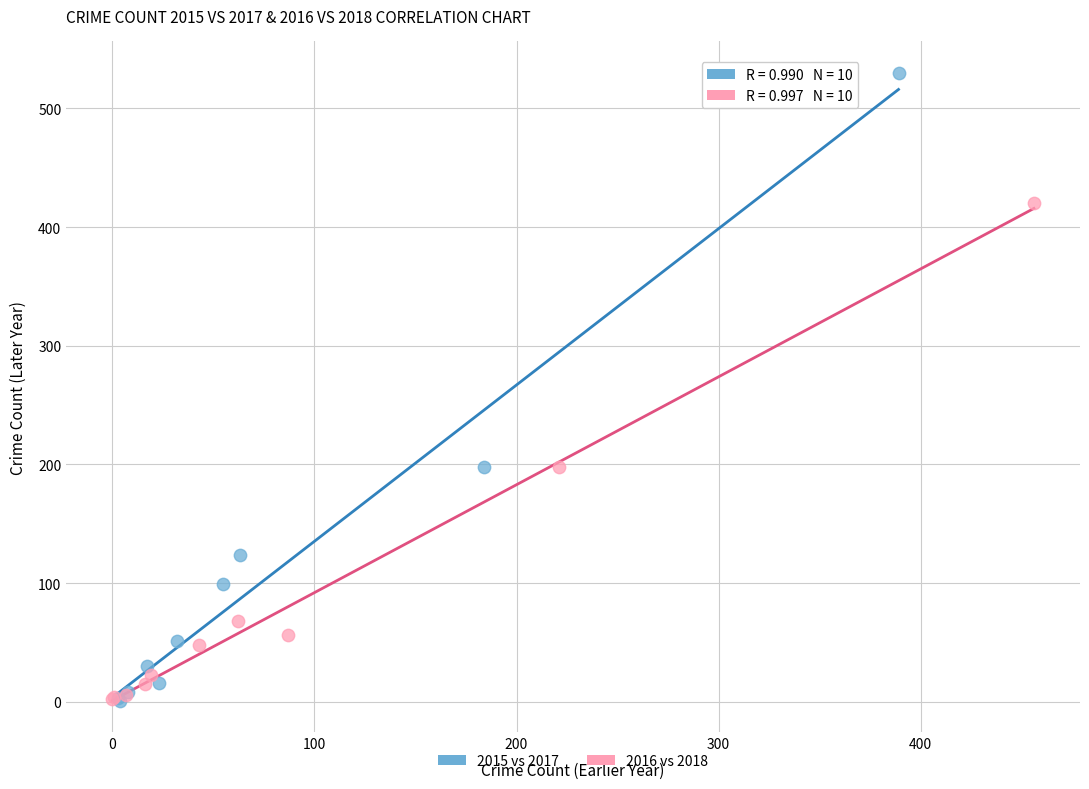

Which series reaches the maximum Y coordinate?

2015 vs 2017